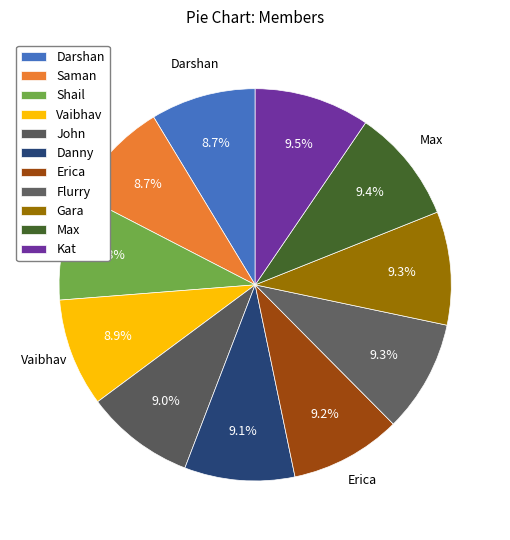

Count the number of slices in the pie.

11